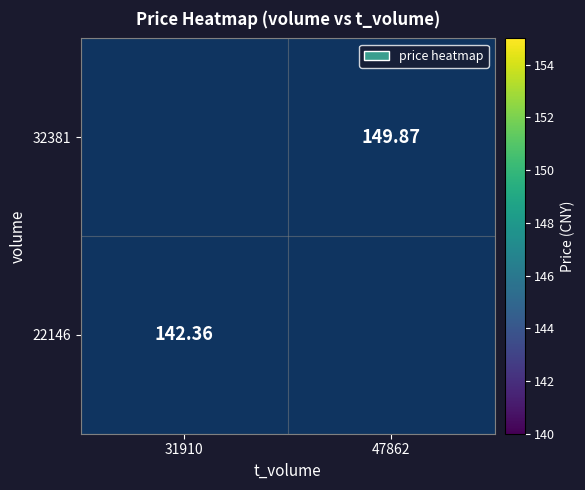

At how many categories does at least one series exceed 142?

2